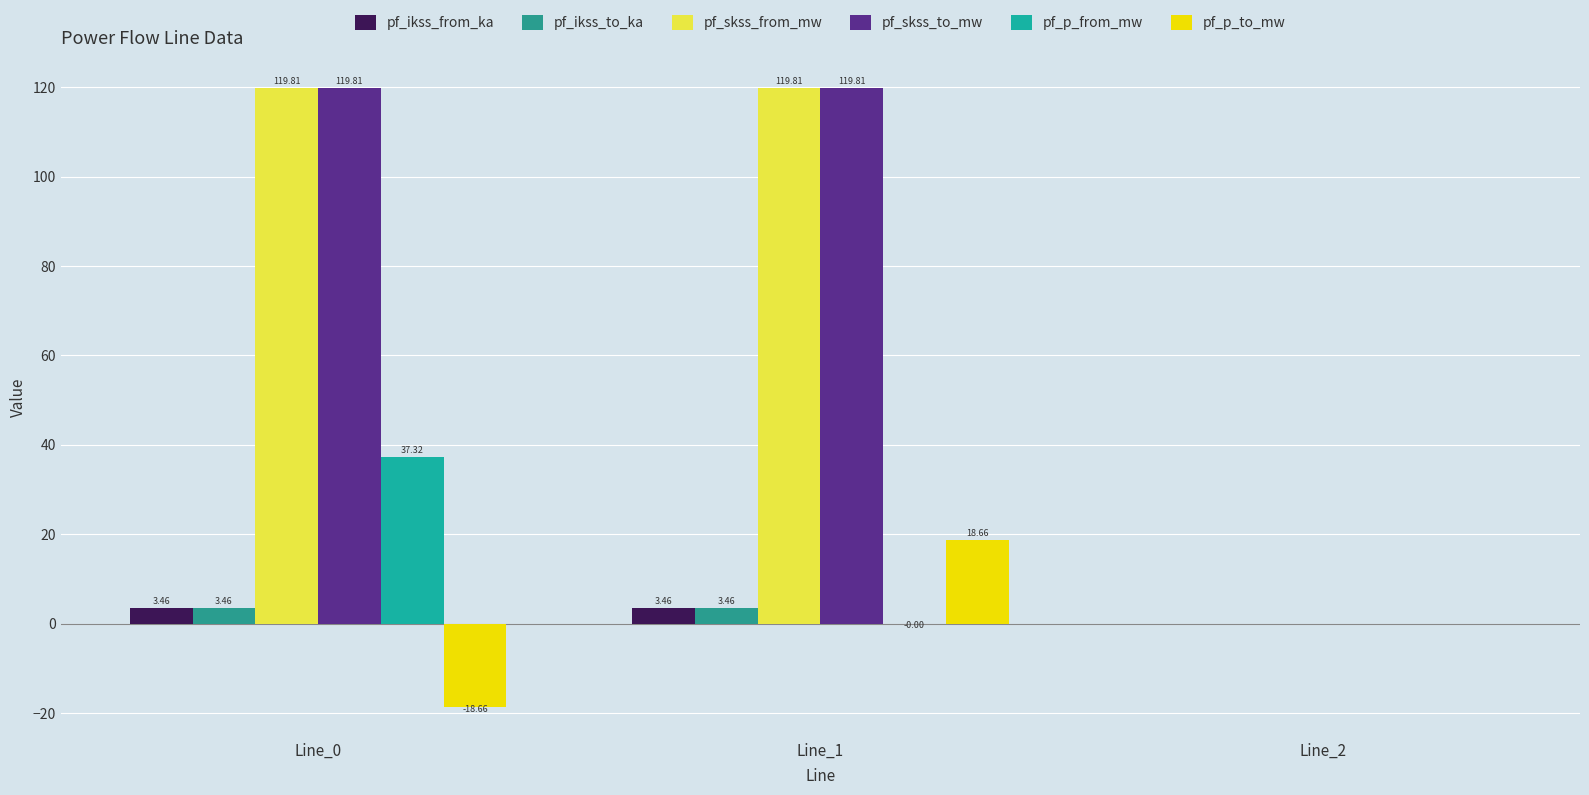

The pf_ikss_to_ka series shows 0.0 at Line_2. True or false?

True